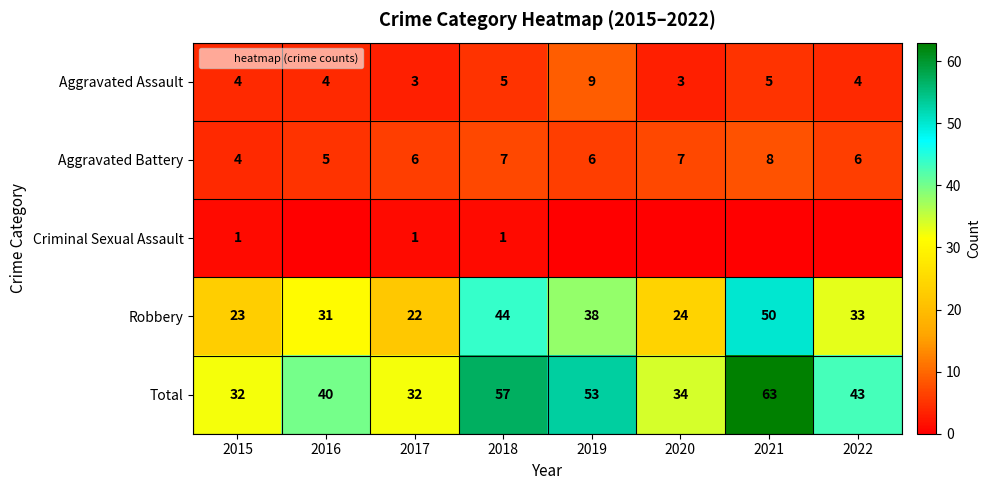

Is it true that Aggravated Assault equals 4 at 2022?

True